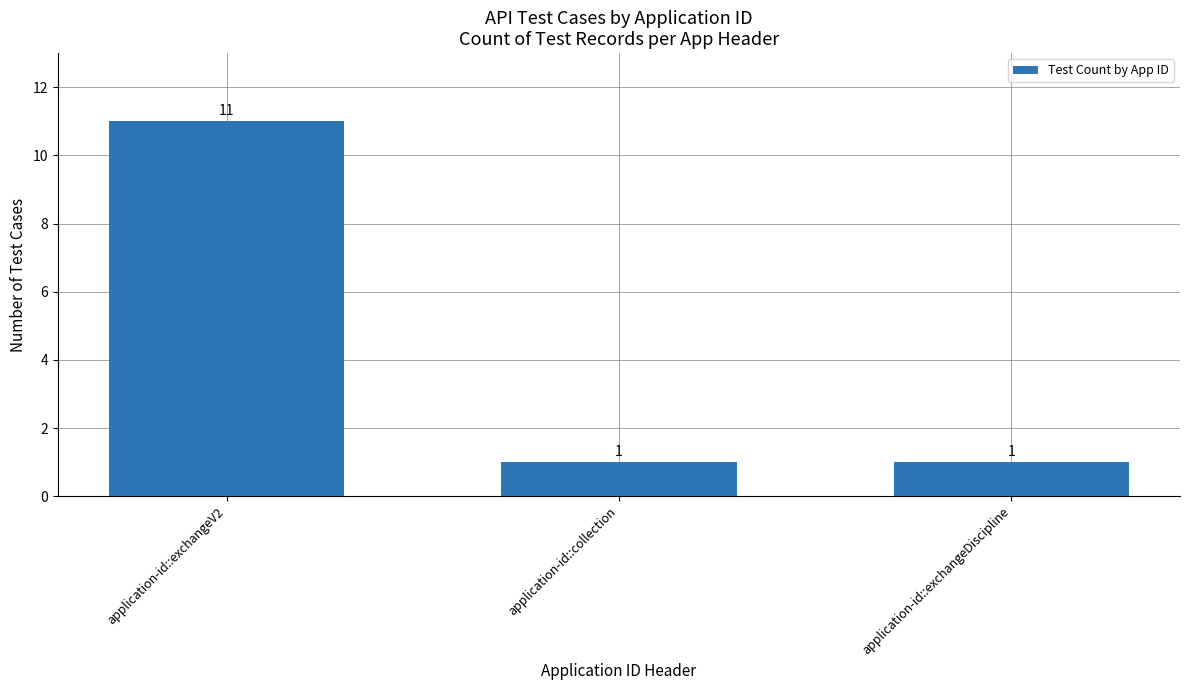

Is it true that the value at application-id::collection is 1?

True